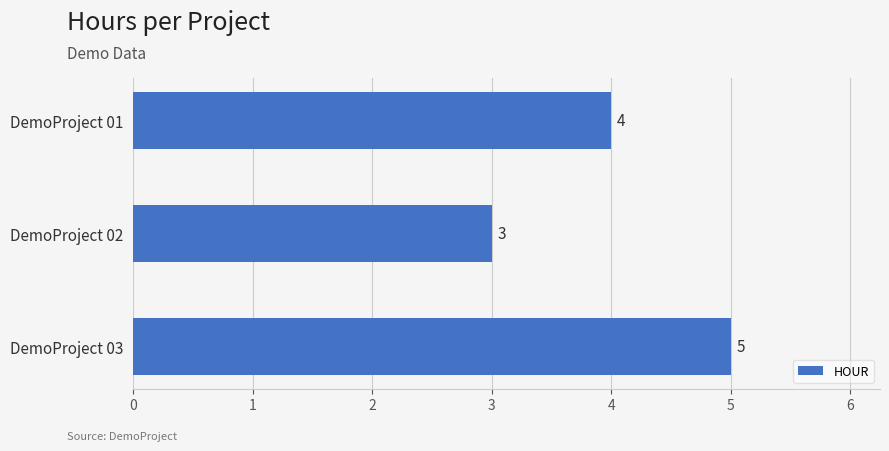

Are the bars horizontal?

Yes